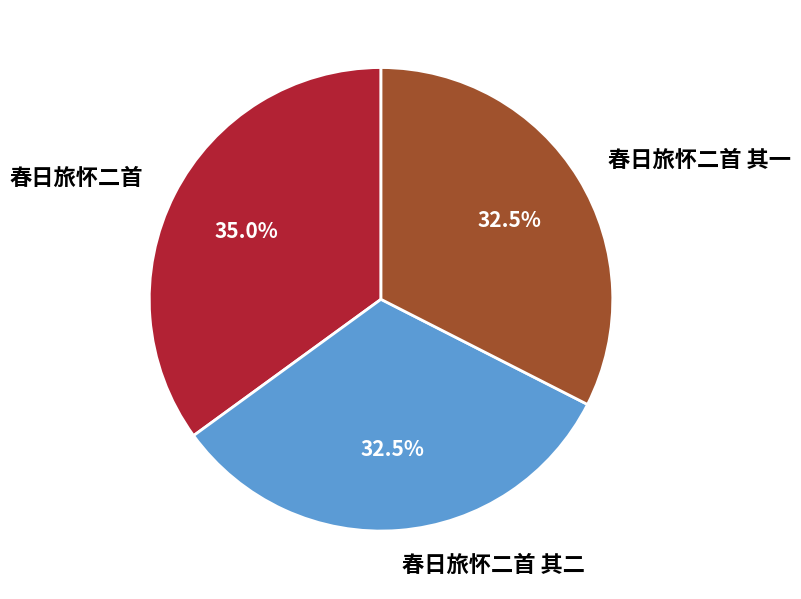

What is the ratio of the value at 春日旅怀二首 其二 to the value at 春日旅怀二首?

0.9